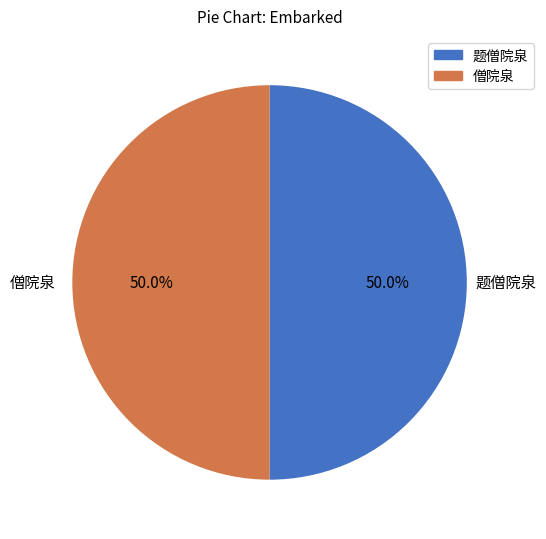

How many segments does this pie chart have?

2